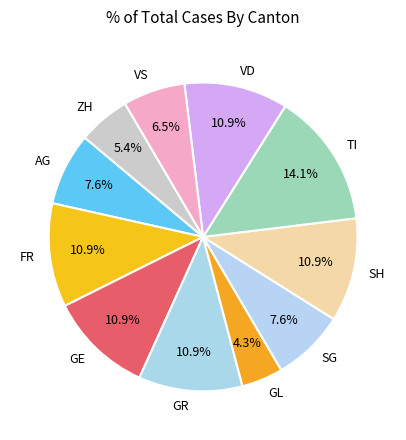

True or false: FR accounts for 1% of the total.

False